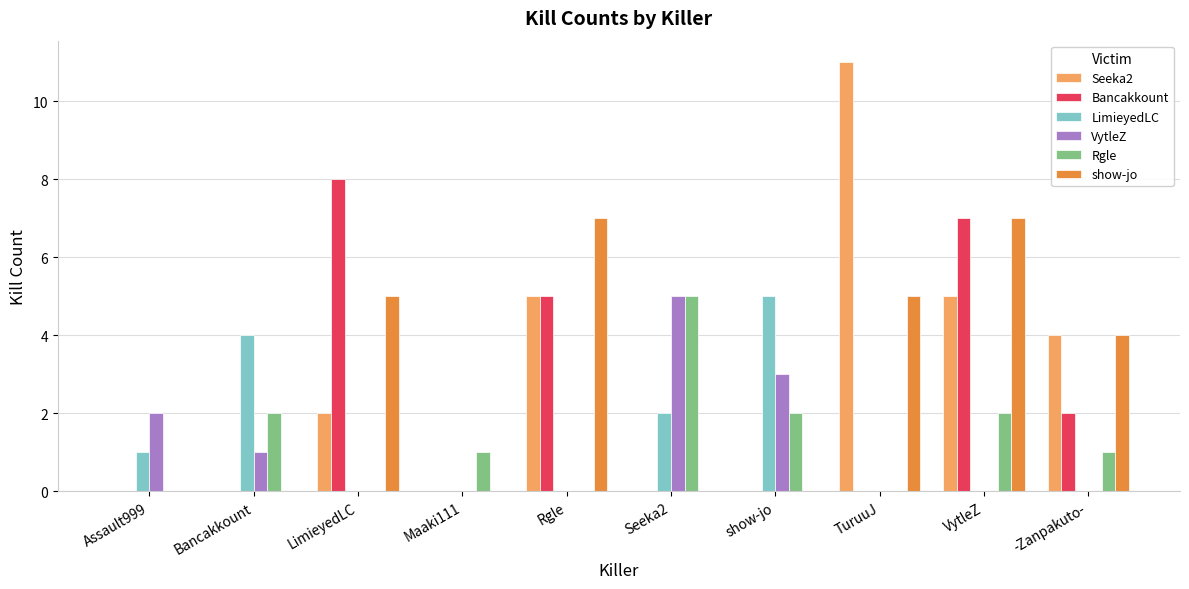

Are the bars horizontal?

No